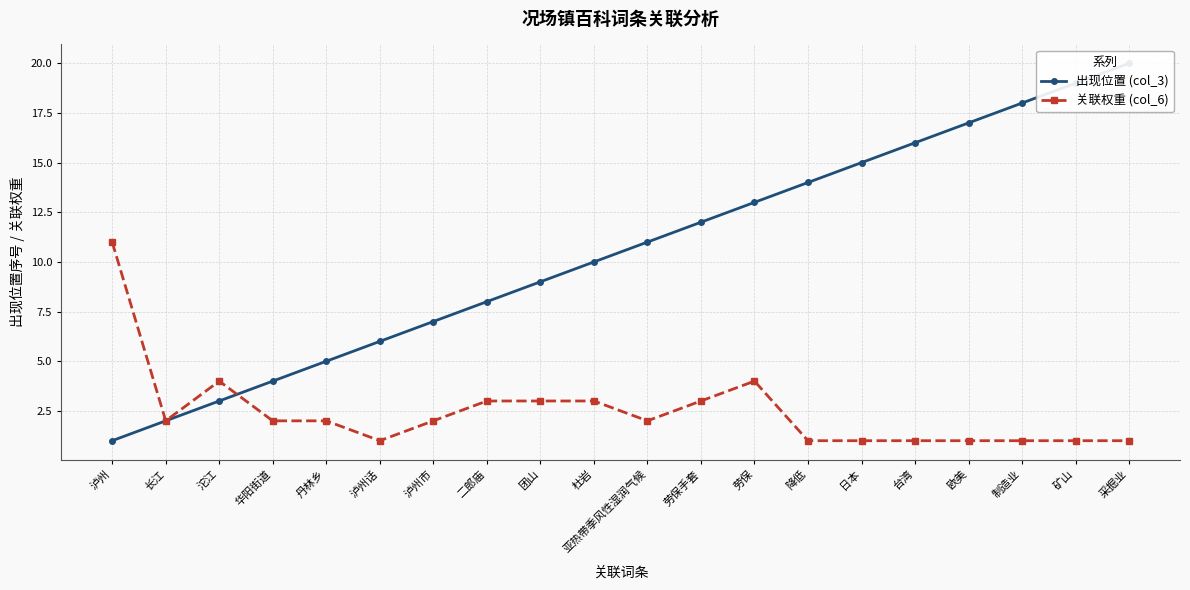

Between 泸州话 and 矿山, which series saw the biggest shift?

出现位置 (col_3)